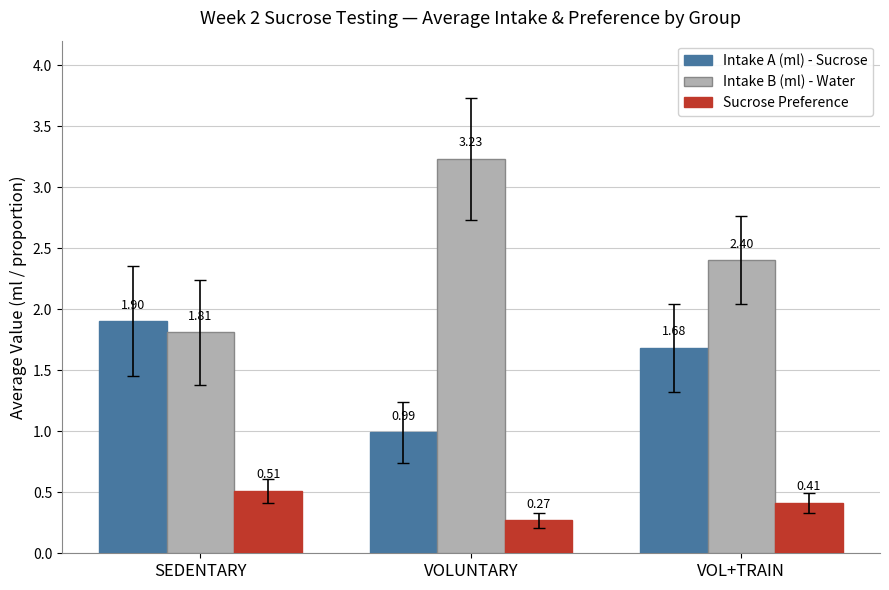

What position from the right is VOLUNTARY?

2